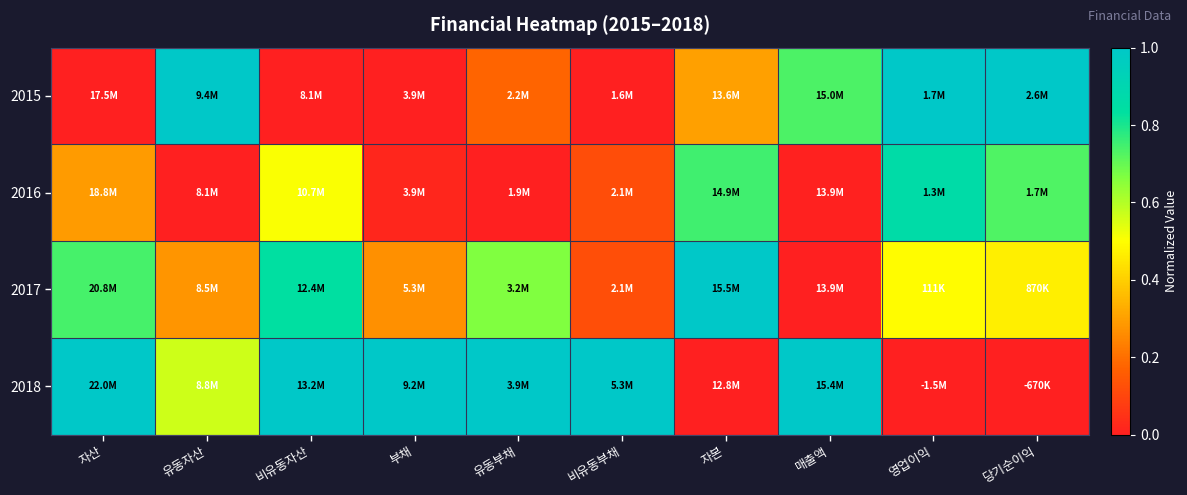

At how many categories does at least one series exceed 0?

10